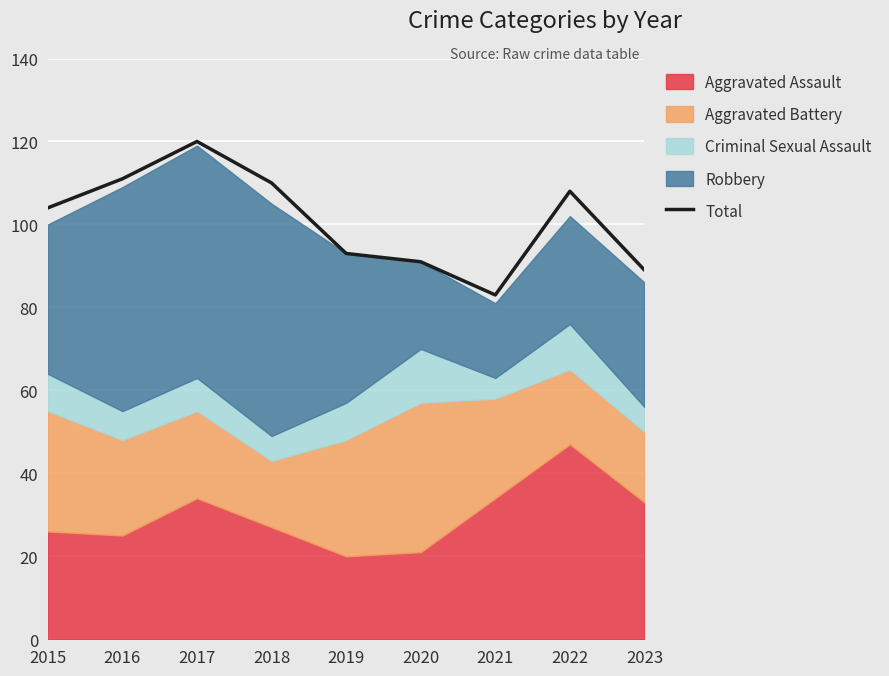

Reading right to left, list all the values displayed in this chart.

89	108	83	91	93	110	120	111	104